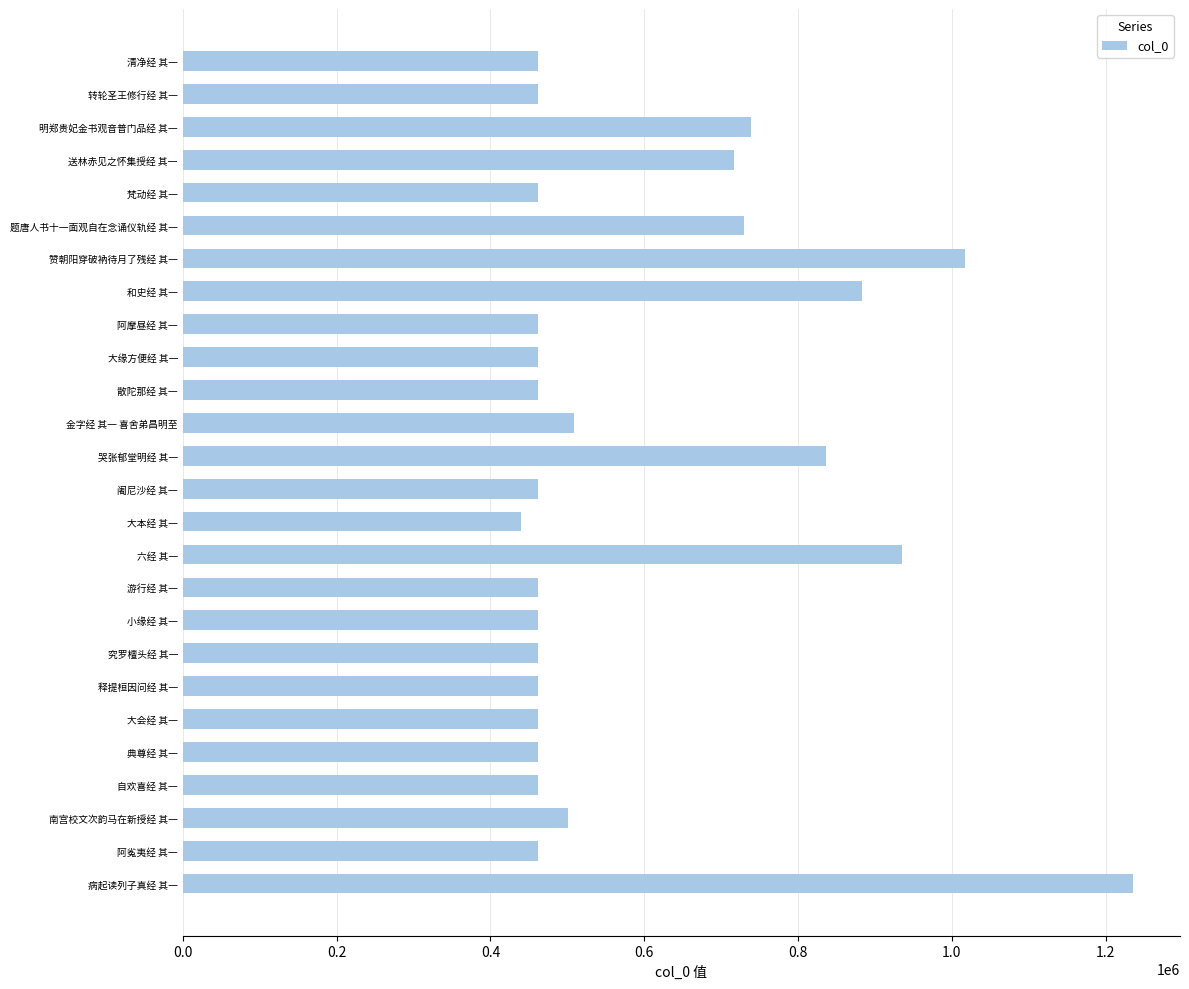

True or false: the data shows 462458 at 自欢喜经 其一.

True